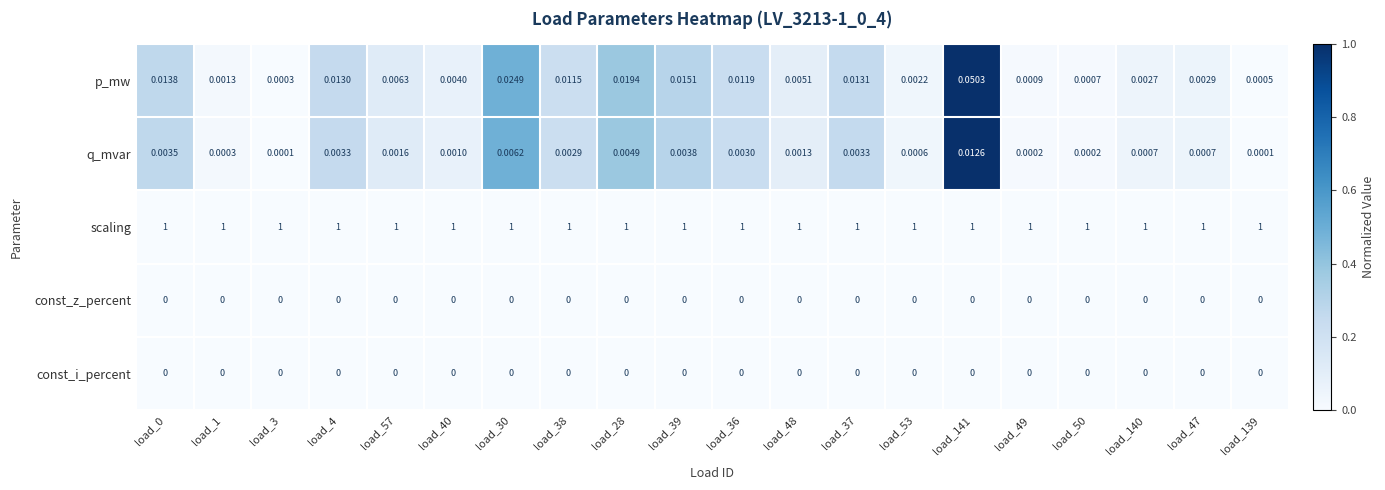

What is the total value across all series at load_0?

1.0